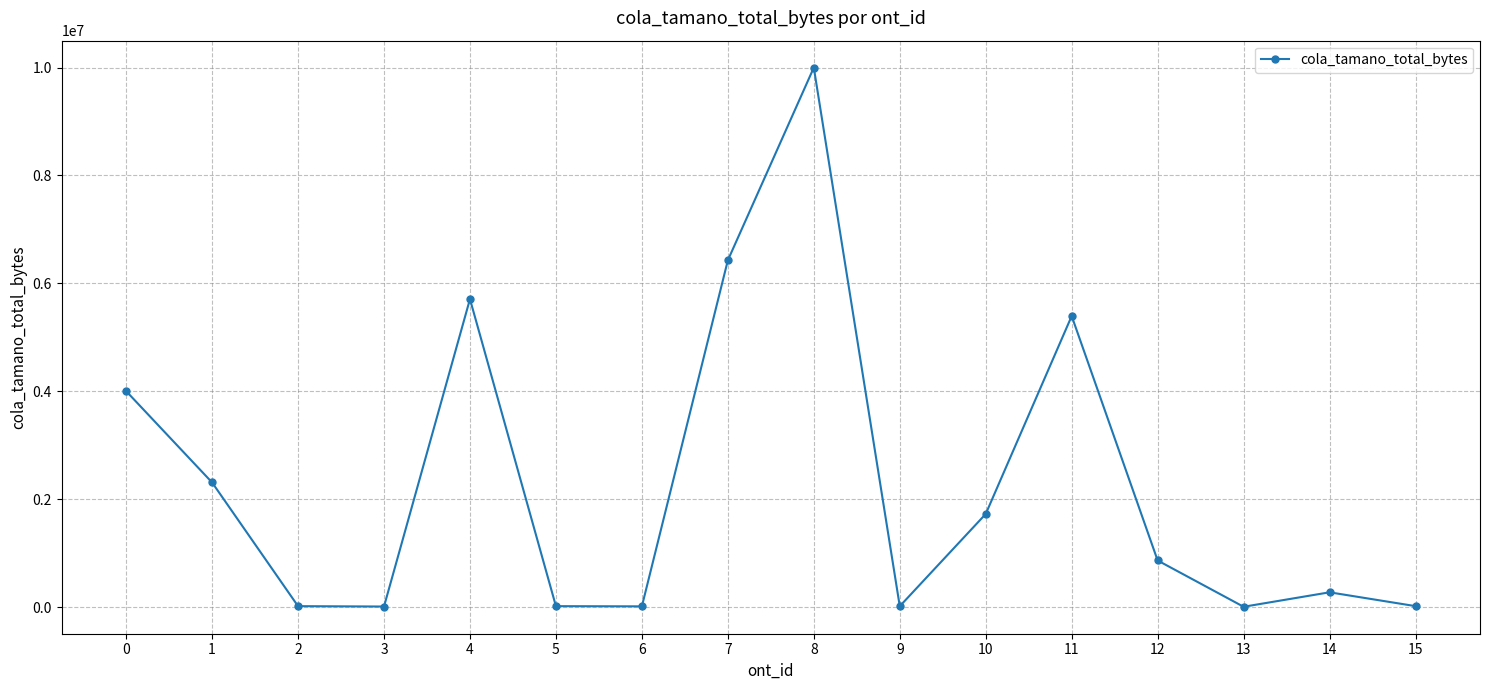

What is the approximate value at 12?

867400